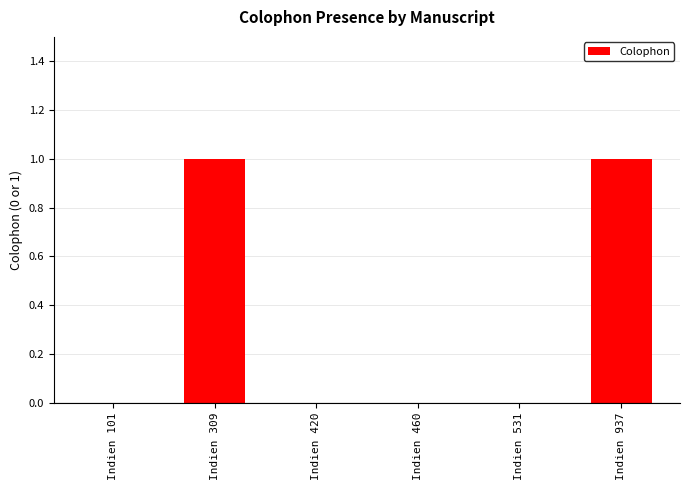

Is it true that the value at Indien 937 is 1?

True